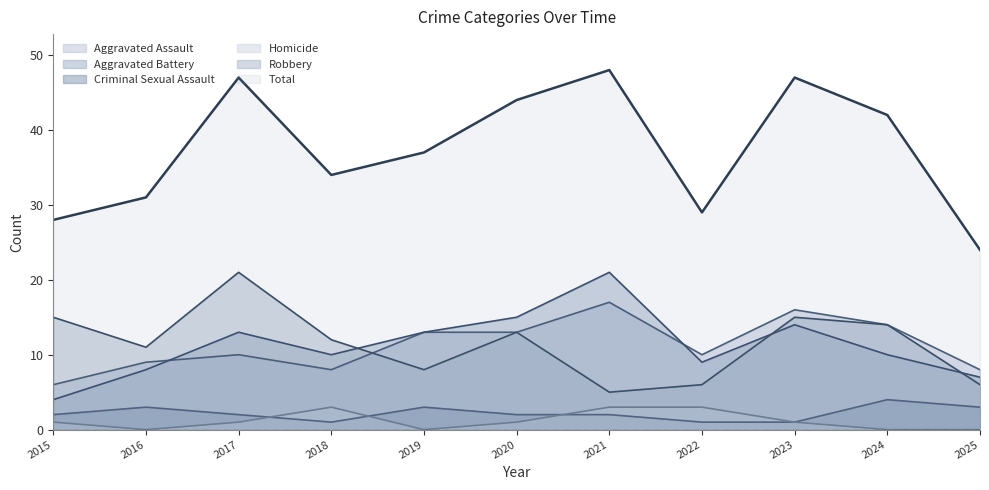

True or false: Robbery and Aggravated Battery cross at least once.

True